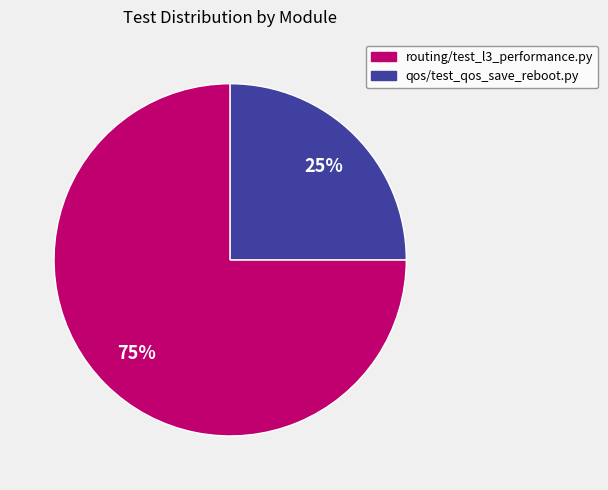

Do routing/test_l3_performance.py and qos/test_qos_save_reboot.py together represent more than half of the pie?

Yes